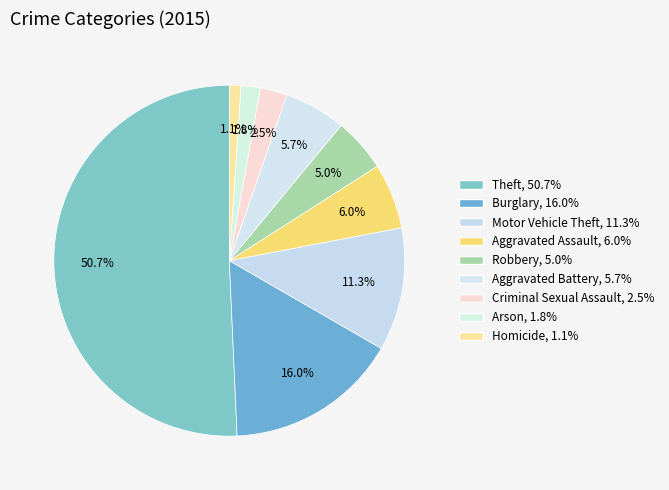

How many slices are in this pie chart?

9